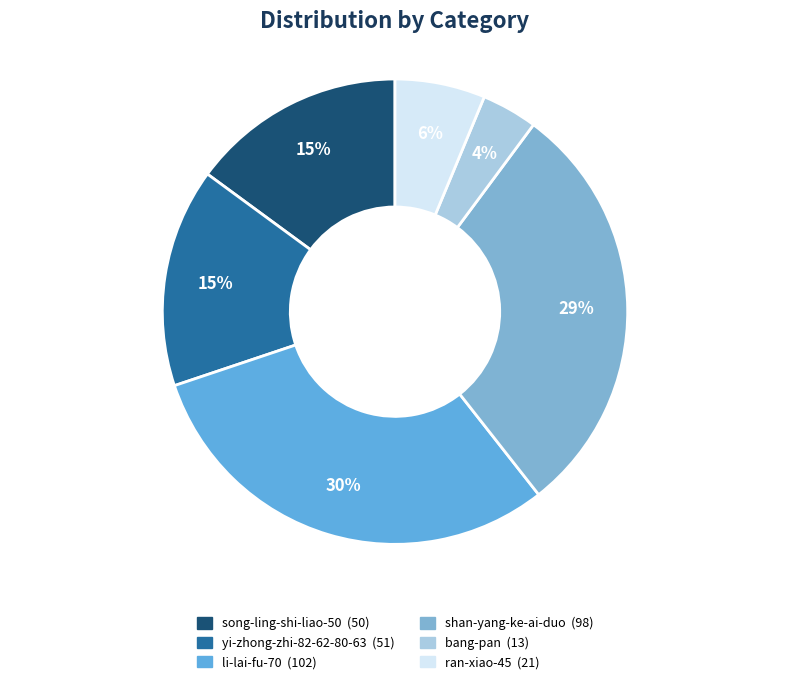

To the nearest percent, what is the average slice percentage?

17%